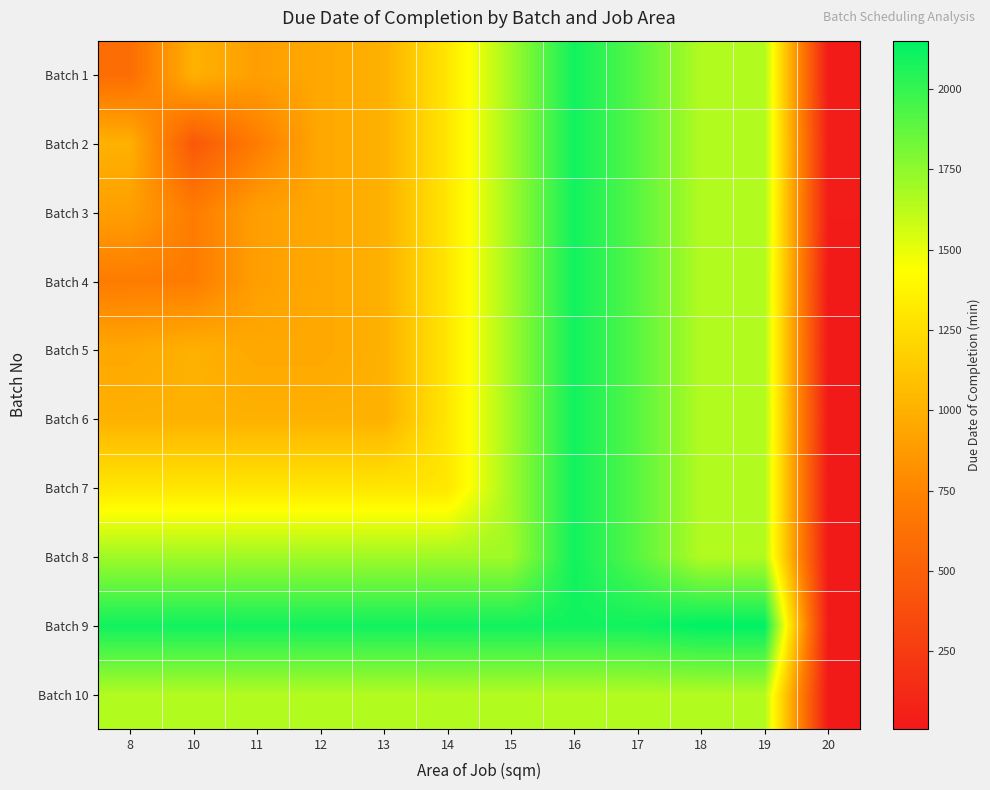

Reading left to right, what are all the values shown in this chart?

Batch 1: 8=600	10=1000	11=900	12=950	13=1000	14=1300	15=1700	16=2100	17=1900	18=1650	19=1650	20=25
Batch 2: 8=1000	10=450	11=700	12=950	13=1000	14=1300	15=1700	16=2100	17=1900	18=1650	19=1650	20=40
Batch 3: 8=900	10=700	11=900	12=950	13=1000	14=1300	15=1700	16=2100	17=1900	18=1650	19=1650	20=35
Batch 4: 8=700	10=700	11=900	12=950	13=1000	14=1300	15=1700	16=2100	17=1900	18=1650	19=1650	20=15
Batch 5: 8=950	10=1000	11=950	12=950	13=1000	14=1300	15=1700	16=2100	17=1900	18=1650	19=1650	20=8
Batch 6: 8=1000	10=1000	11=1000	12=1000	13=1000	14=1300	15=1700	16=2100	17=1900	18=1650	19=1650	20=20
Batch 7: 8=1300	10=1300	11=1300	12=1300	13=1300	14=1300	15=1700	16=2100	17=1900	18=1650	19=1650	20=11
Batch 8: 8=1700	10=1700	11=1700	12=1700	13=1700	14=1700	15=1700	16=2100	17=1900	18=1650	19=1650	20=19
Batch 9: 8=2100	10=2100	11=2100	12=2100	13=2100	14=2100	15=2100	16=2100	17=2100	18=2150	19=2150	20=20
Batch 10: 8=1650	10=1650	11=1650	12=1650	13=1650	14=1650	15=1650	16=1650	17=1650	18=1650	19=1650	20=14